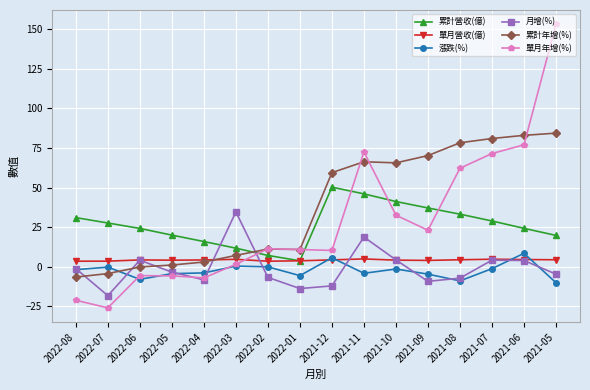

Count the number of categories in the chart.

16